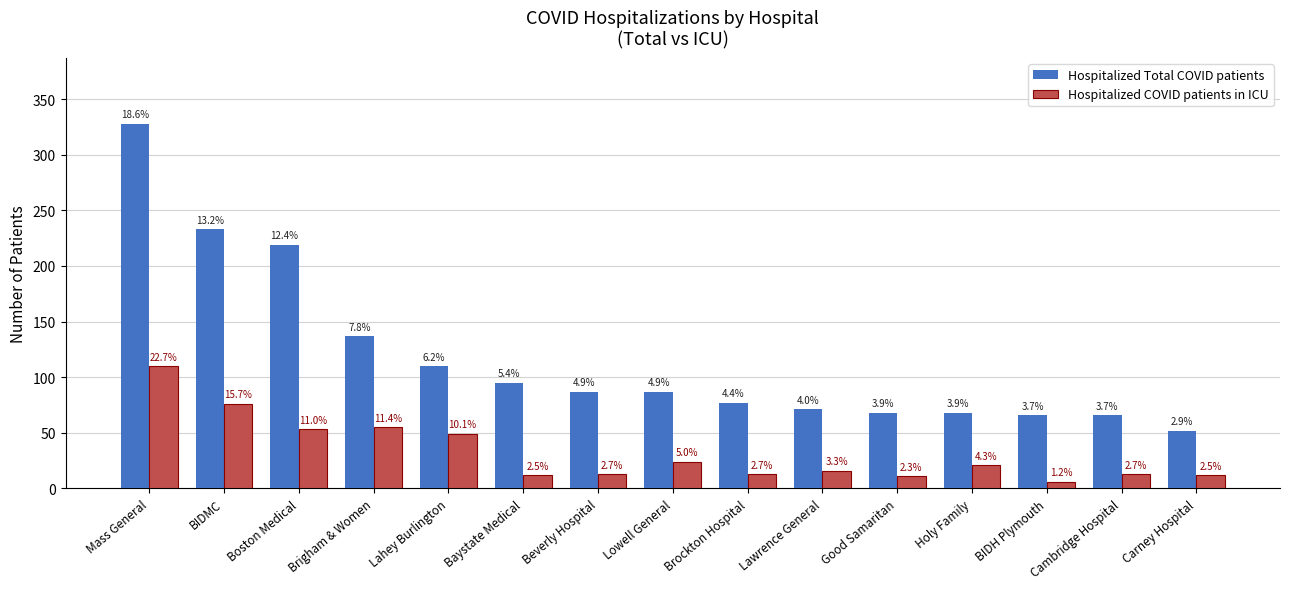

Does the chart contain stacked bars?

No